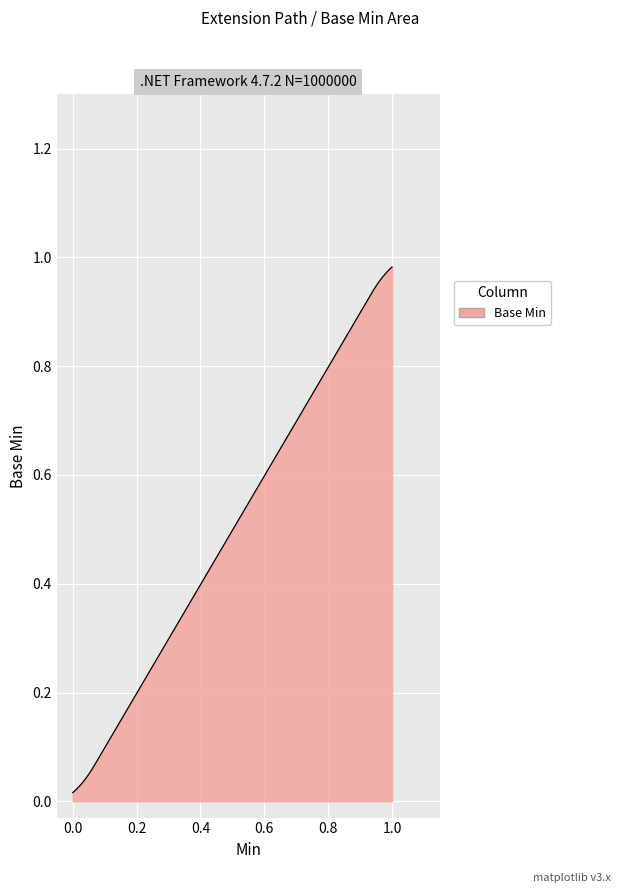

Is this an area chart (filled region under the line)?

Yes